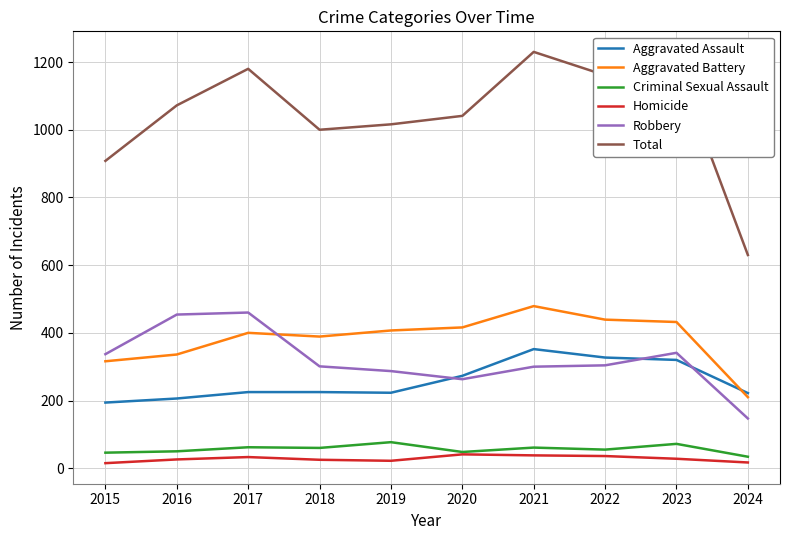

What is the difference between the highest and lowest values at 2020?

1000